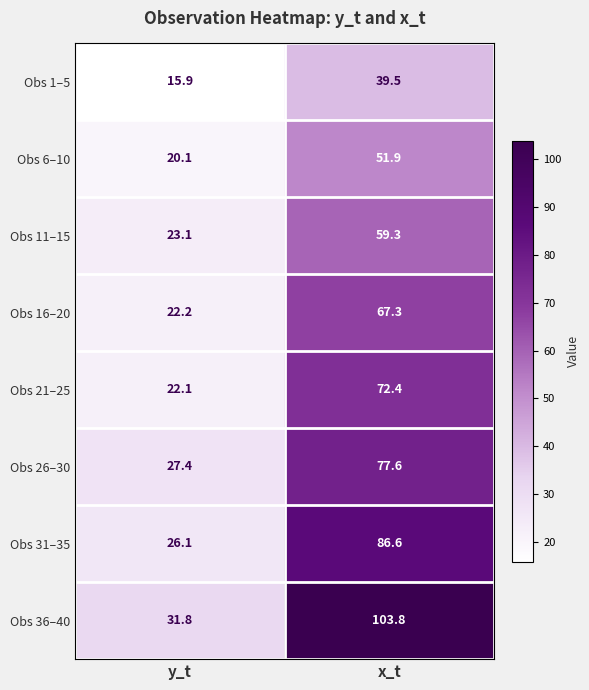

What is the maximum value for Obs 36–40?

103.8